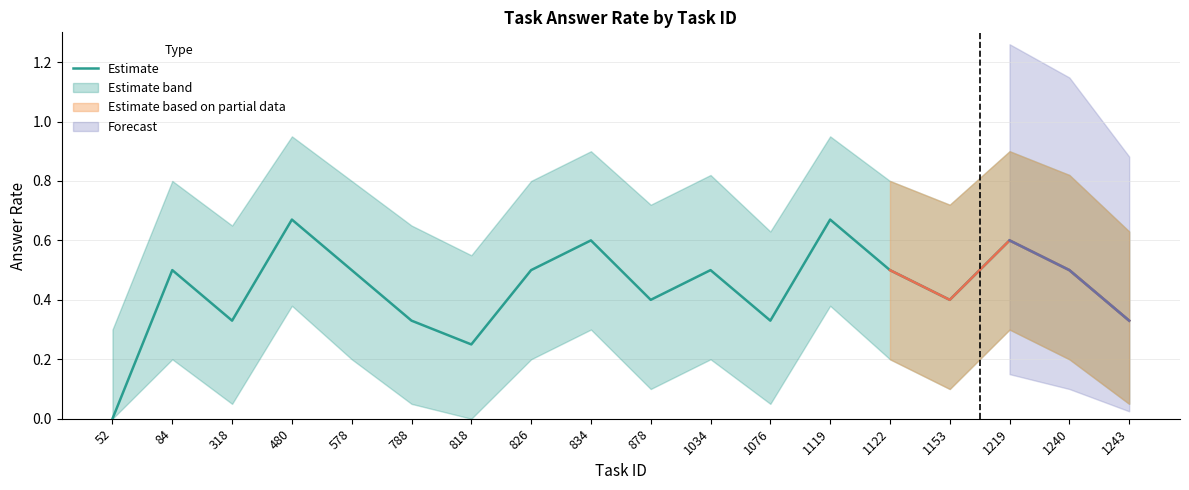

The chart shows a value of 0.5 at 826. True or false?

True